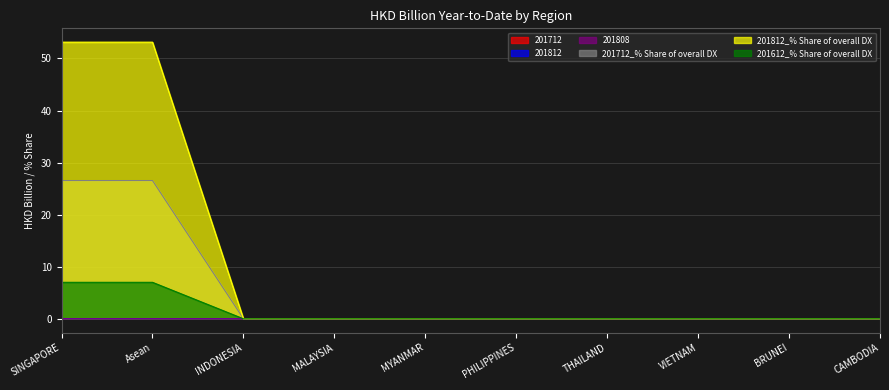

True or false: 201812 and 201712 cross at least once.

False